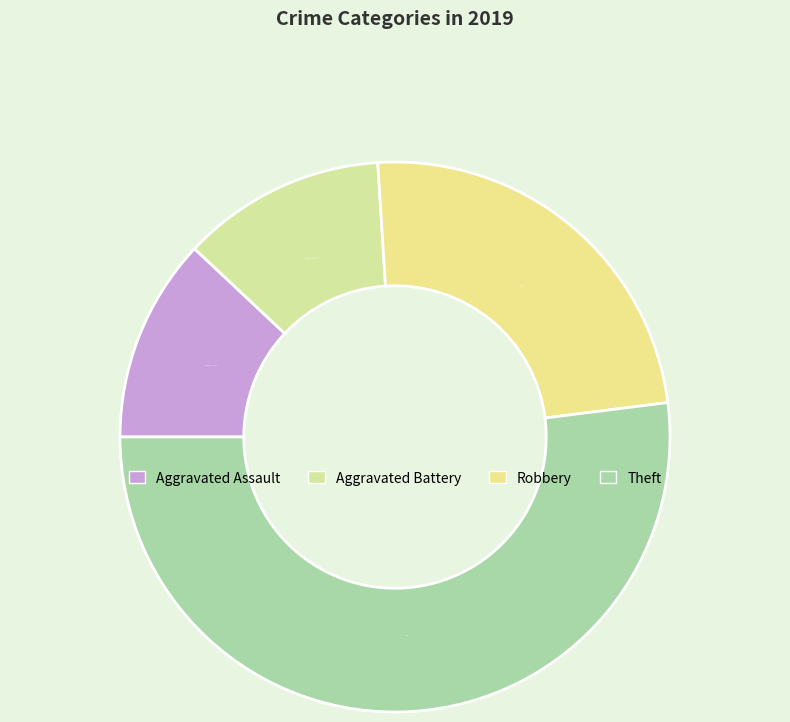

Is the sum of Aggravated Battery and Aggravated Assault greater than half?

No